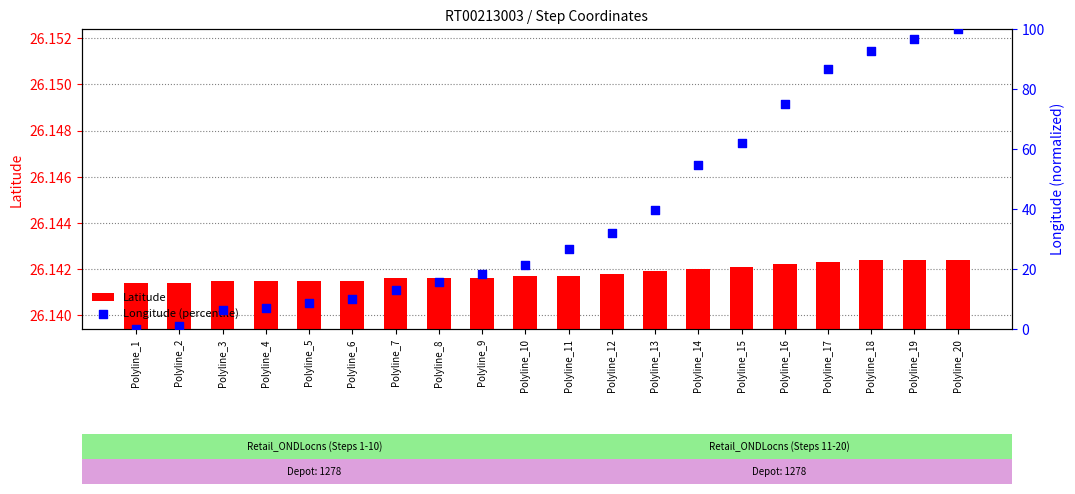

At how many categories does at least one series exceed 7?

20